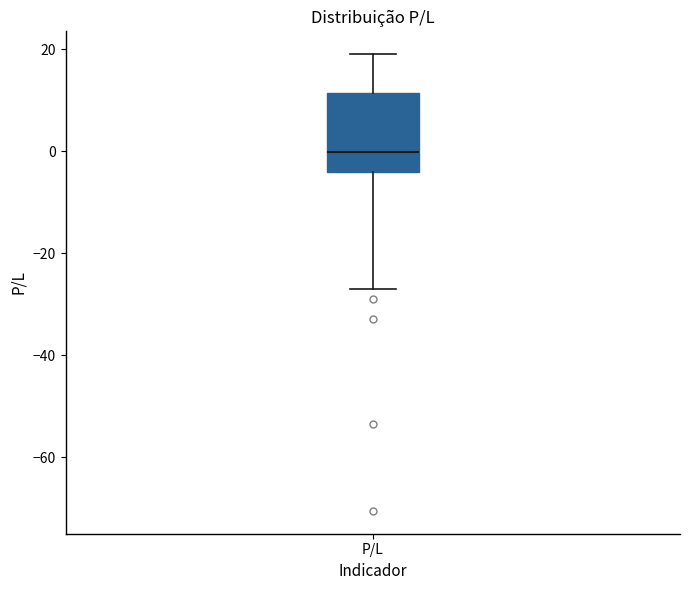

Read this box plot against the y-axis: the position of the median line, the range covered by the box, and the ends of both whiskers. The values are not printed on the chart, so give them approximately, as read against the axis.

median 0, box -4 to 12, whiskers -26 to 20